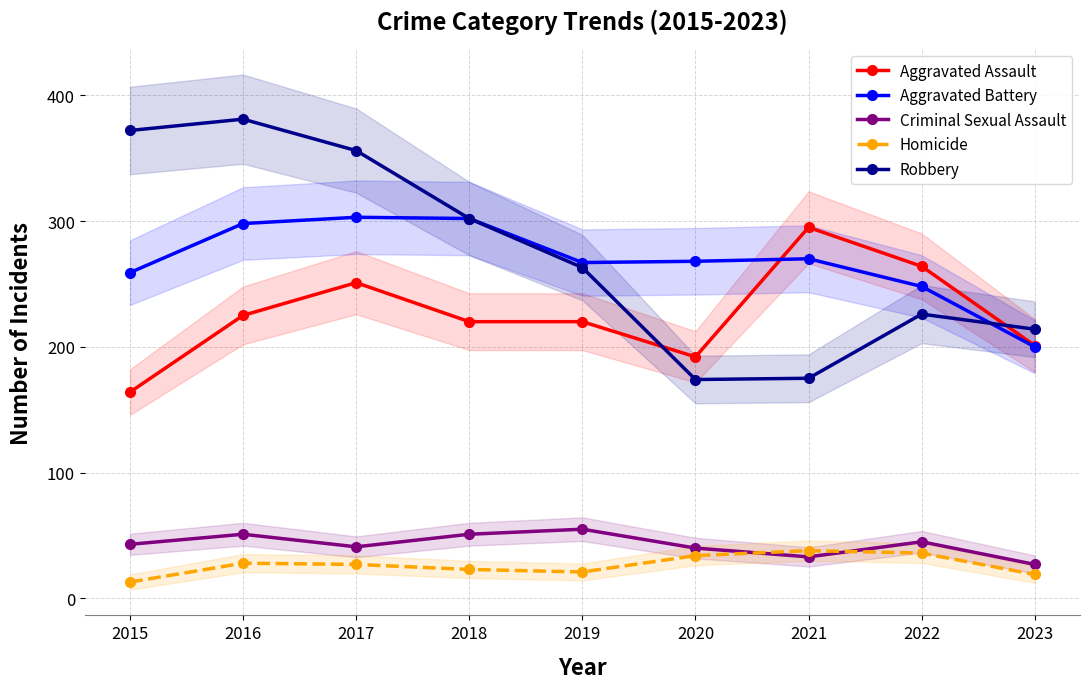

Rank the series by their maximum value, from highest to lowest.

Robbery, Aggravated Battery, Aggravated Assault, Criminal Sexual Assault, Homicide